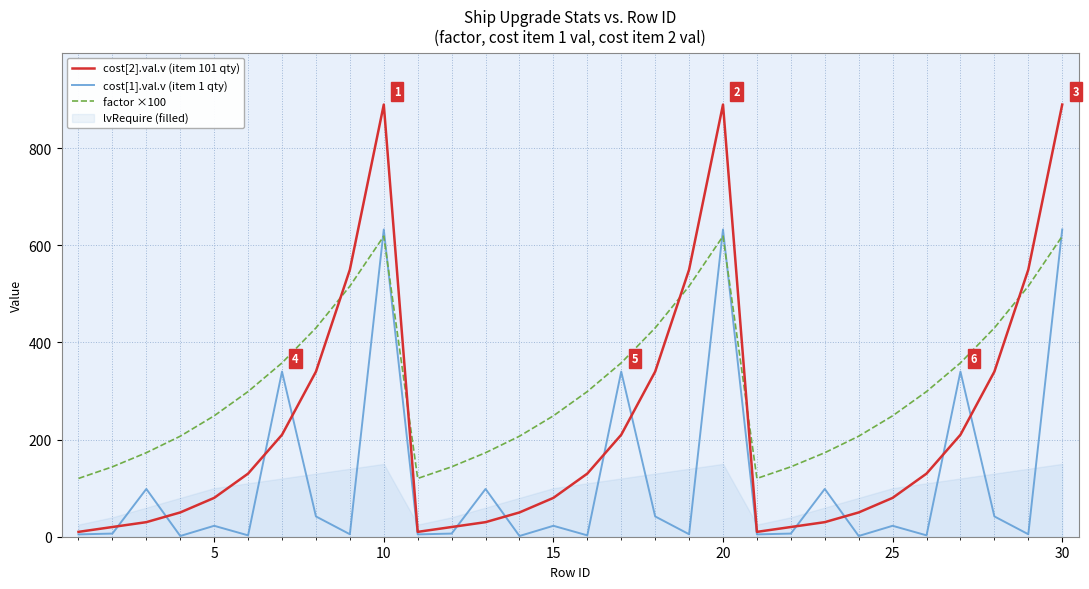

What is the highest value of the factor ×100 series?

619.0